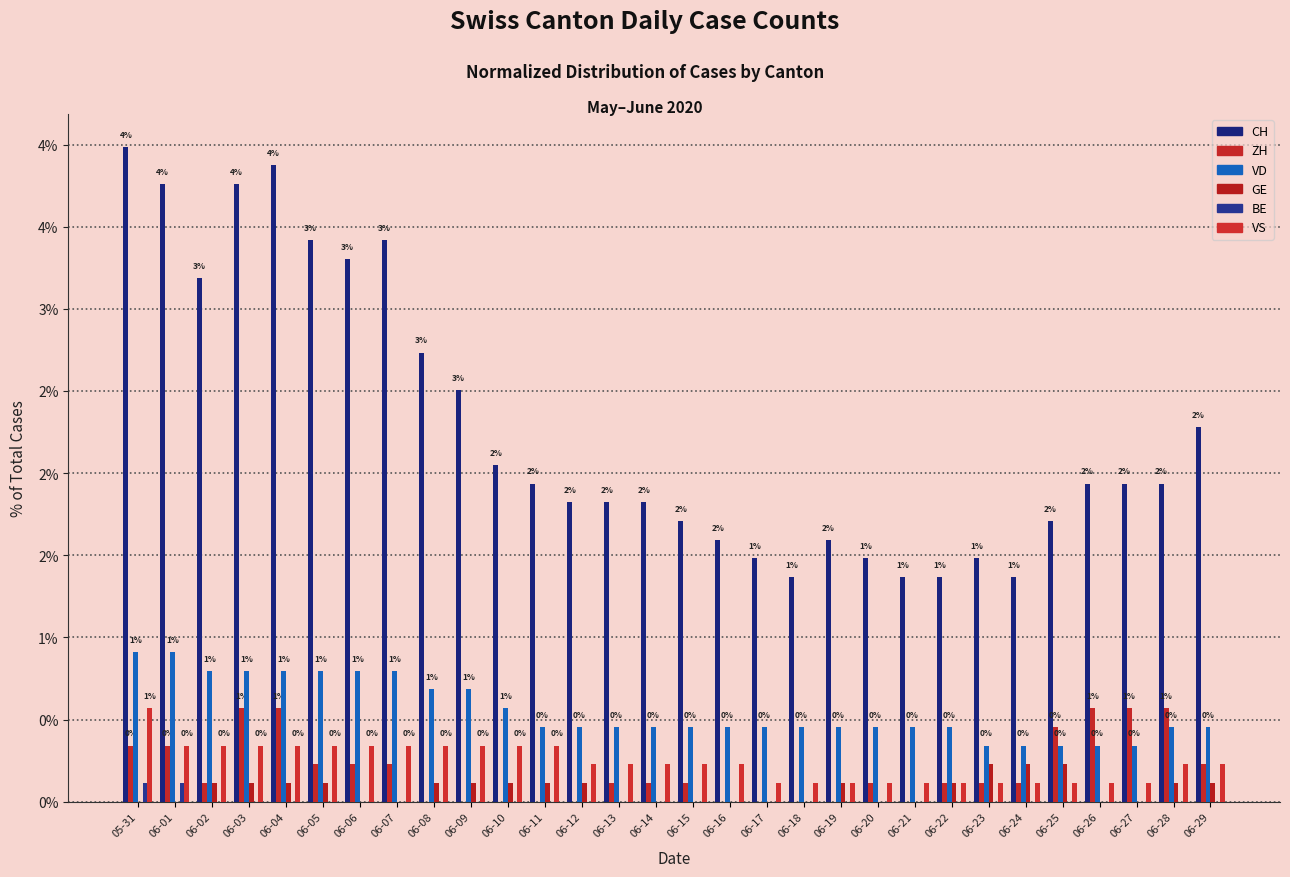

How many VS values are between 0 and 1?

30